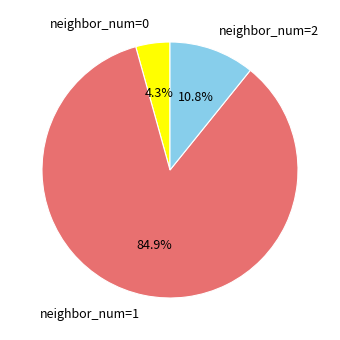

Does neighbor_num=0 account for over 50% of the chart?

No